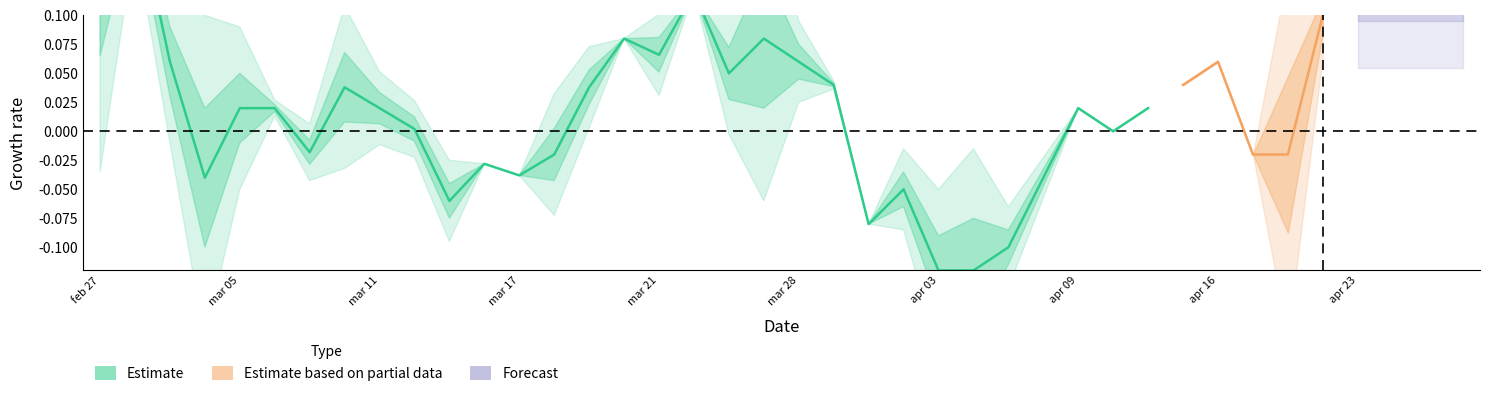

Is it true that amplitude equals 0.3 at 20250423?

False